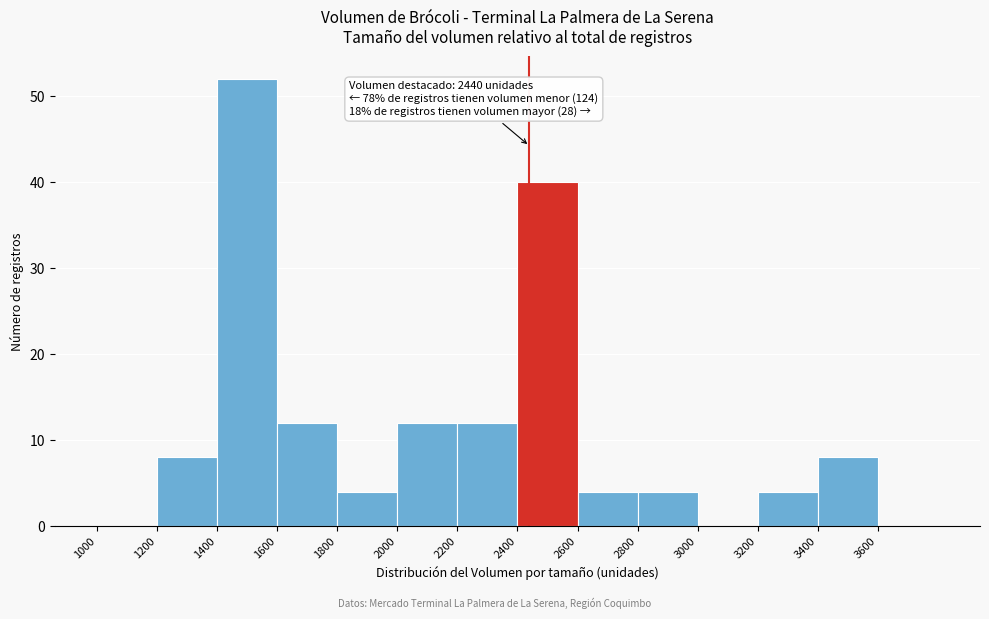

Over which range of the x-axis is the bar tallest?

1400 to 1600